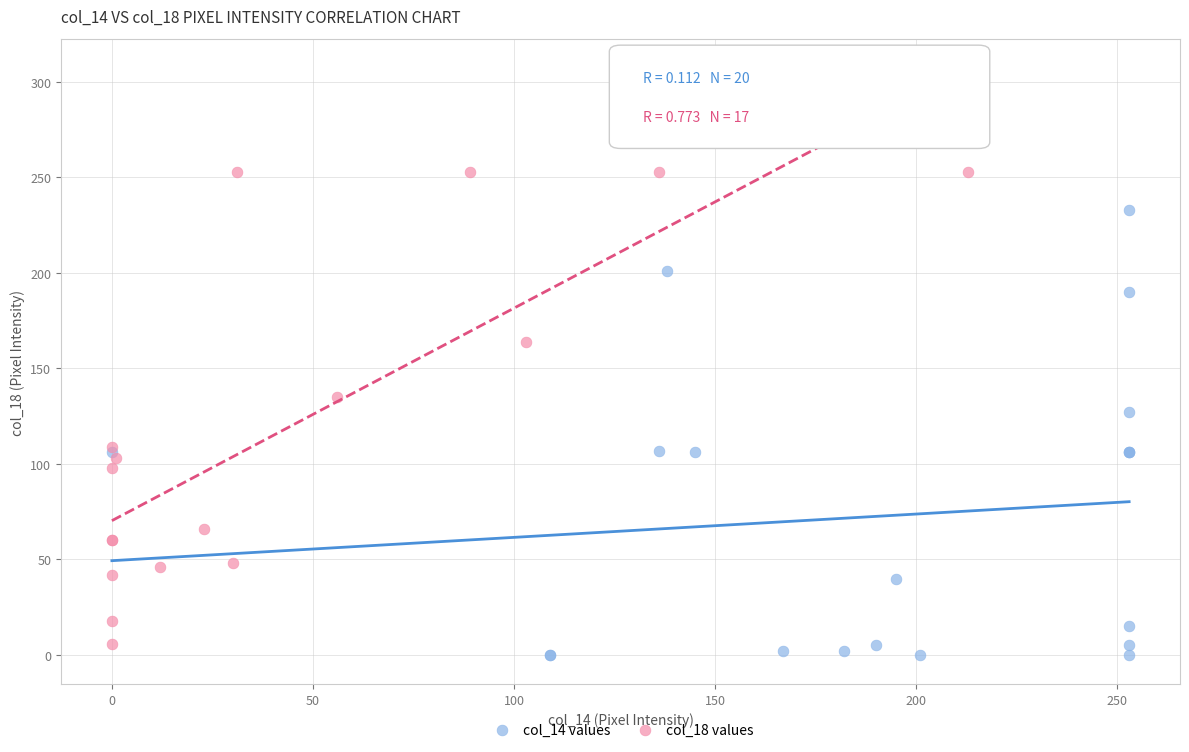

What are all the series names shown in the legend?

col_14 values, col_18 values